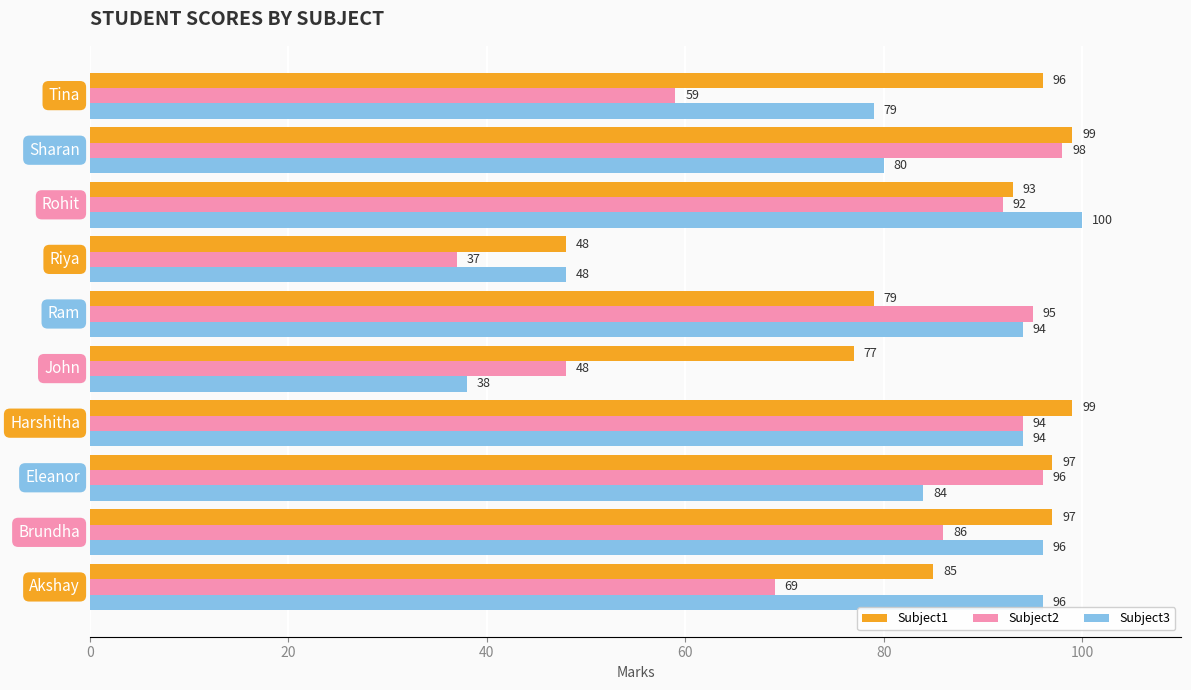

Which series has the widest spread of values?

Subject3